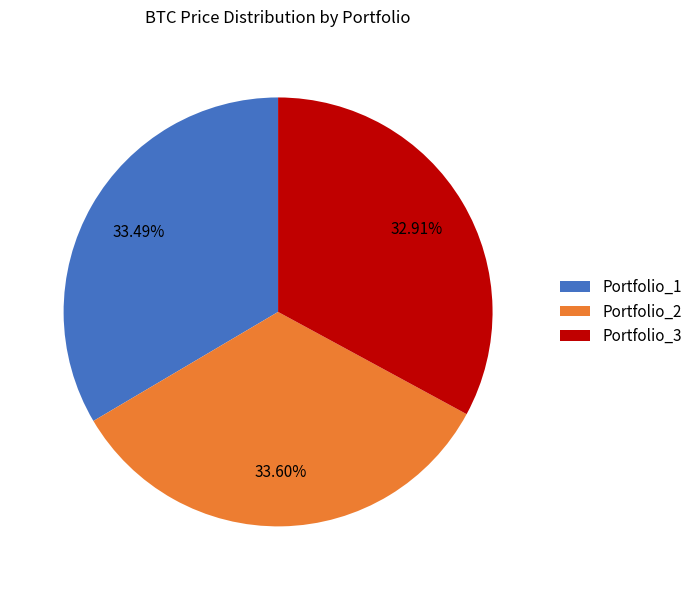

Which category has the smallest portion of the pie?

Portfolio_3